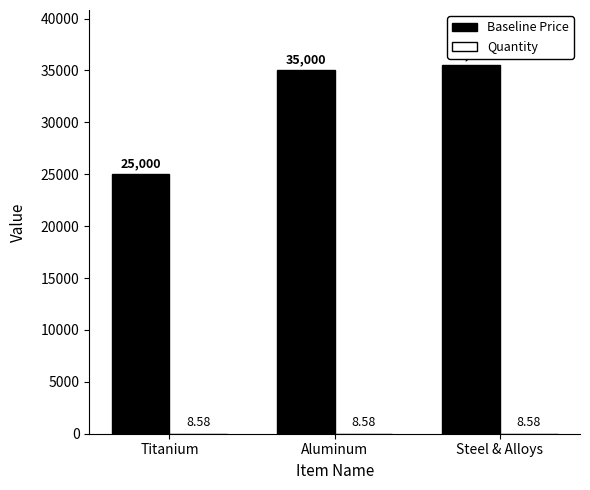

At which category does the chart reach its peak across all series?

Steel & Alloys